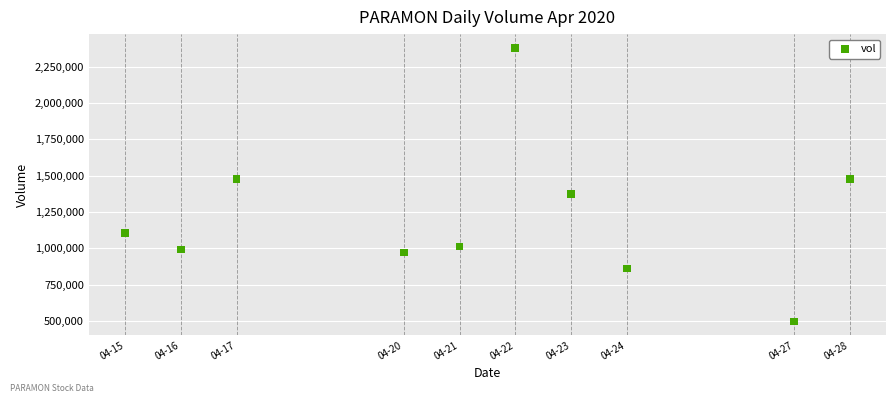

What is the average X value?

1587453120